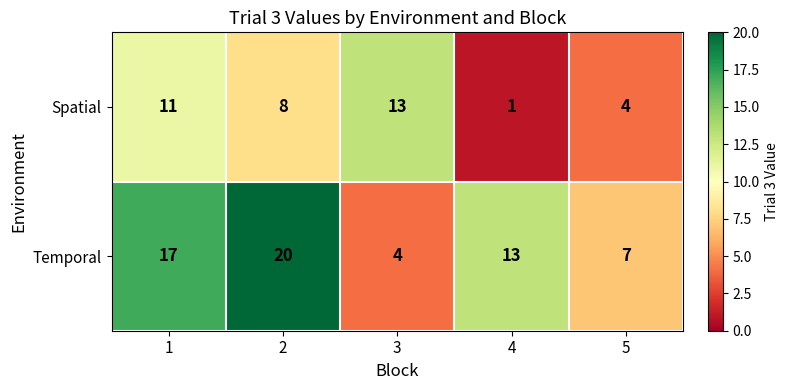

Reading right to left, transcribe all the data shown in this chart.

Spatial: 5=4	4=1	3=13	2=8	1=11
Temporal: 5=7	4=13	3=4	2=20	1=17